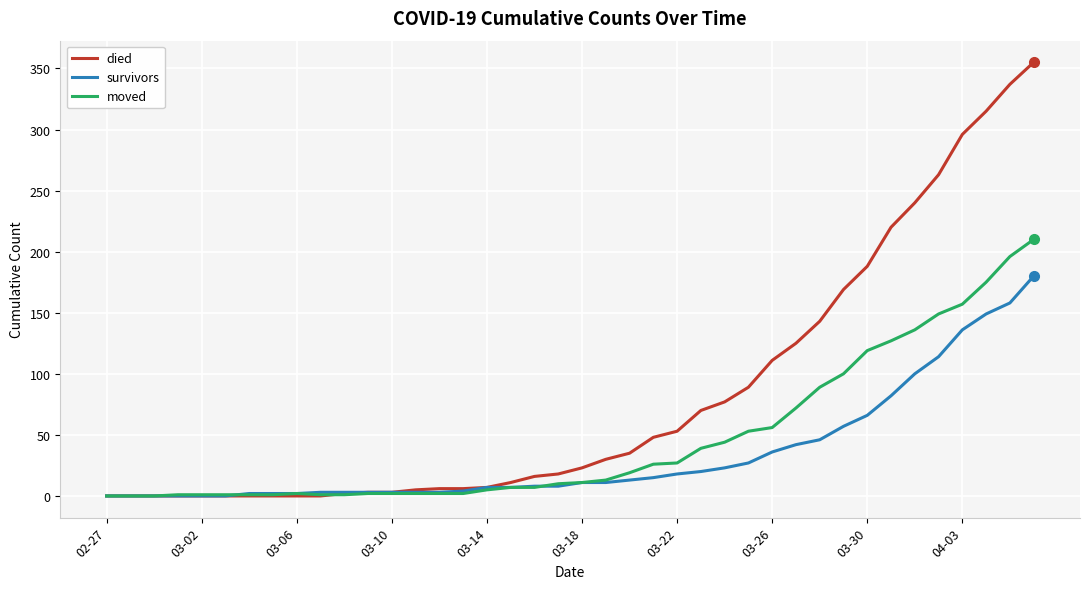

Which series has the largest total across all categories?

died